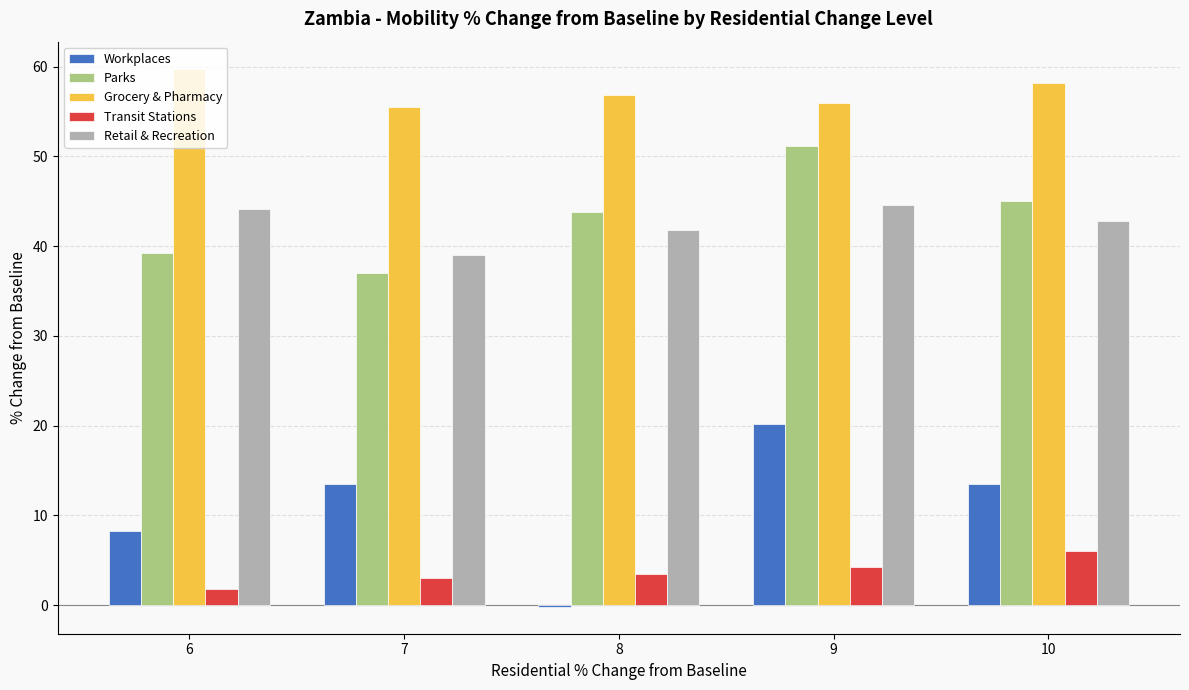

Between 8 and 10, which series saw the biggest shift?

Workplaces